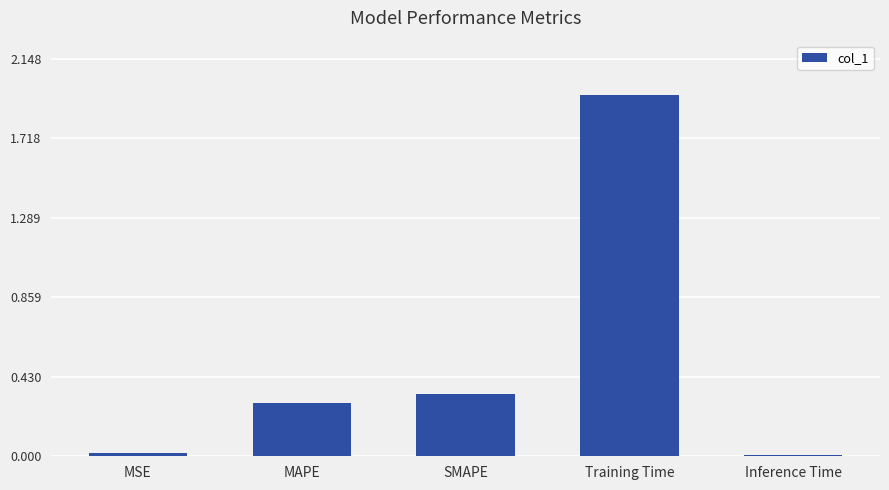

Between SMAPE and MAPE, which is larger?

SMAPE